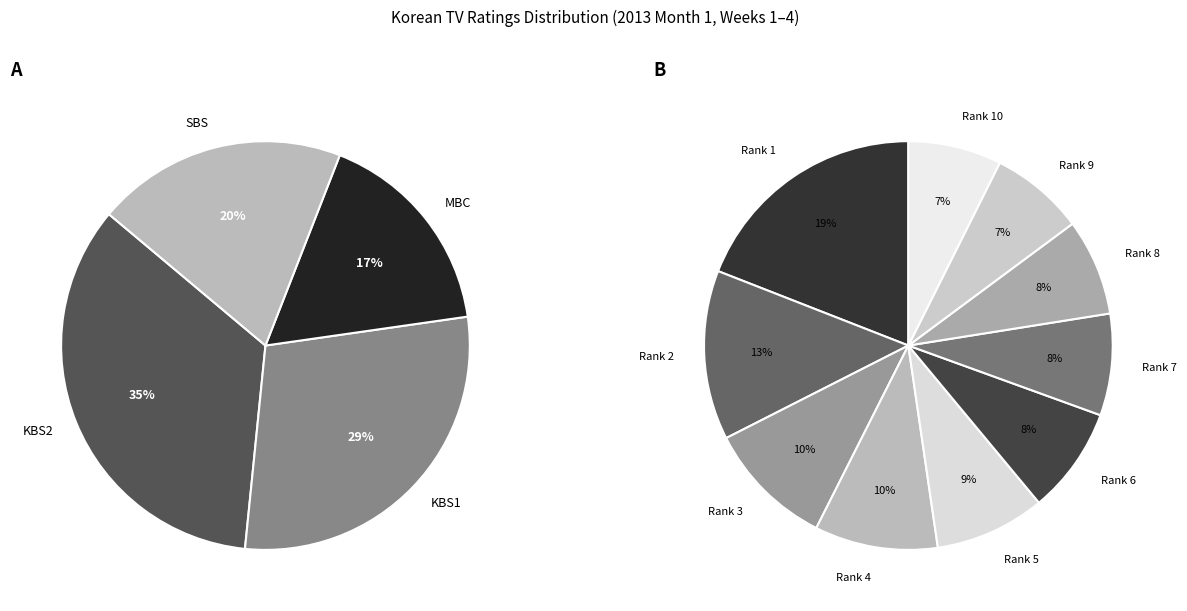

Does any single category account for the majority?

No